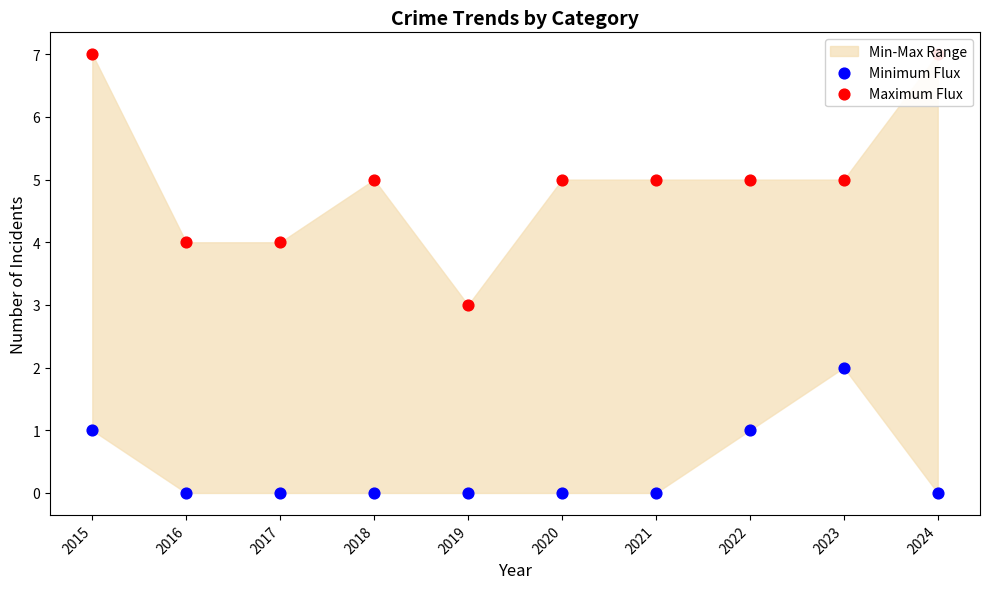

Which series contains the lowest Y value?

Minimum Flux